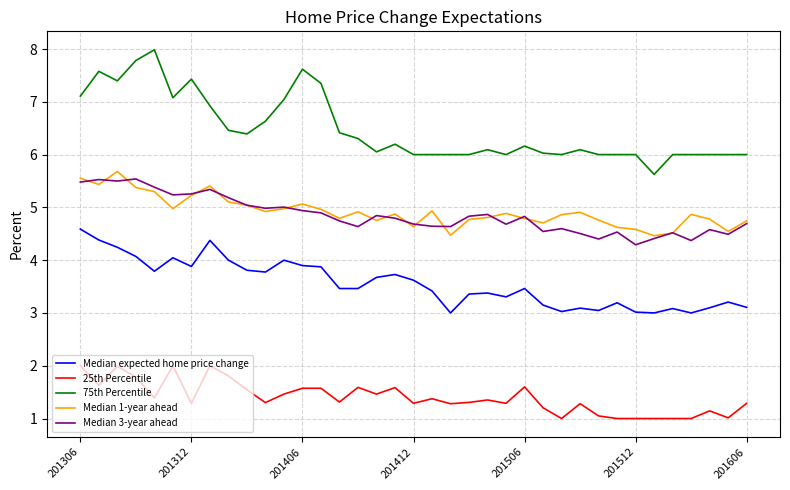

True or false: 25th Percentile and 75th Percentile intersect in this chart.

False